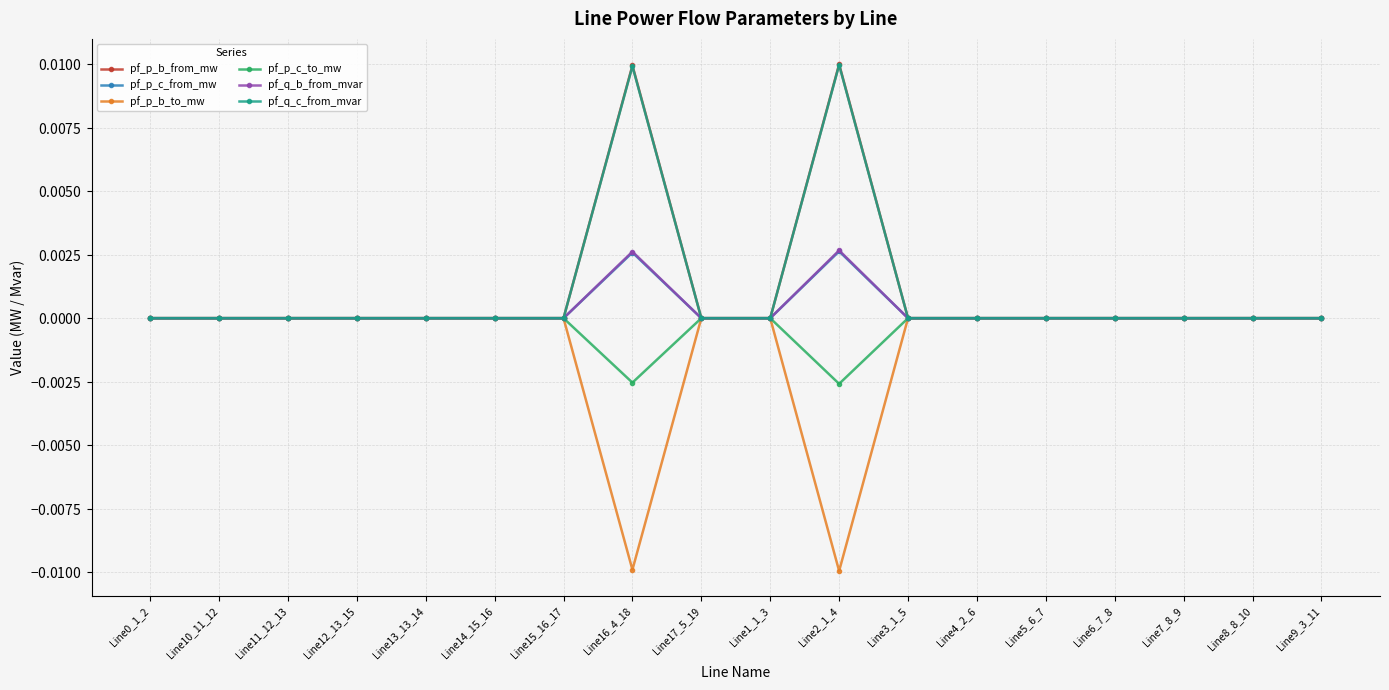

Where do pf_q_c_from_mvar and pf_p_c_to_mw first cross each other?

Line15_16_17 and Line16_4_18